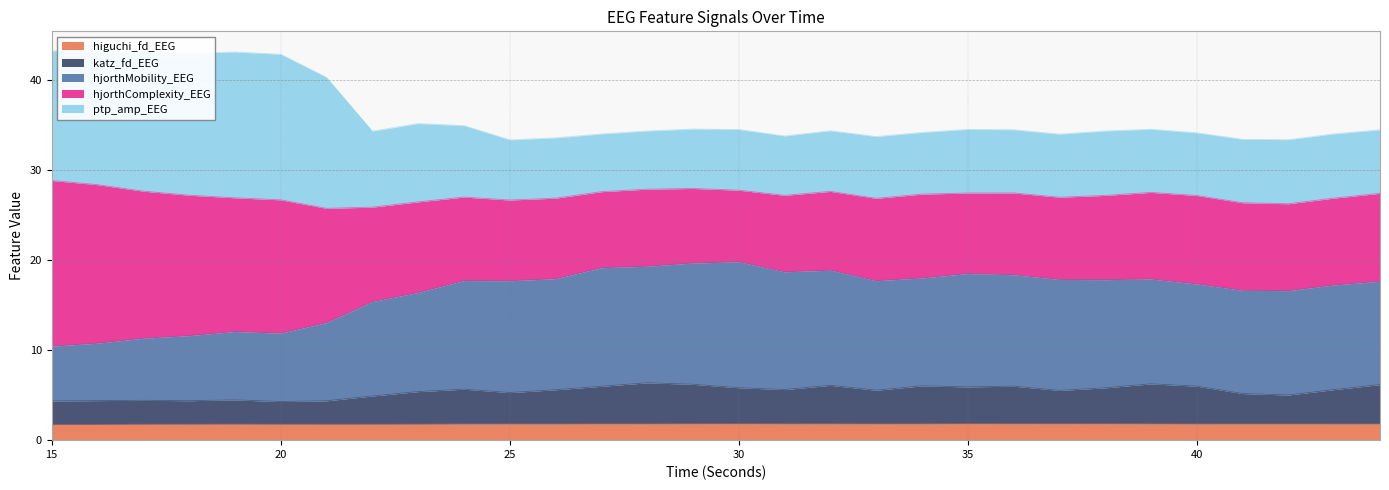

What is the total value across all series at 30?

34.5